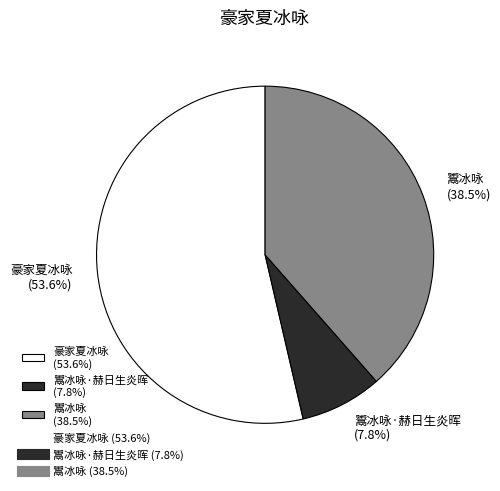

To the nearest percent, what is the average slice percentage?

33%